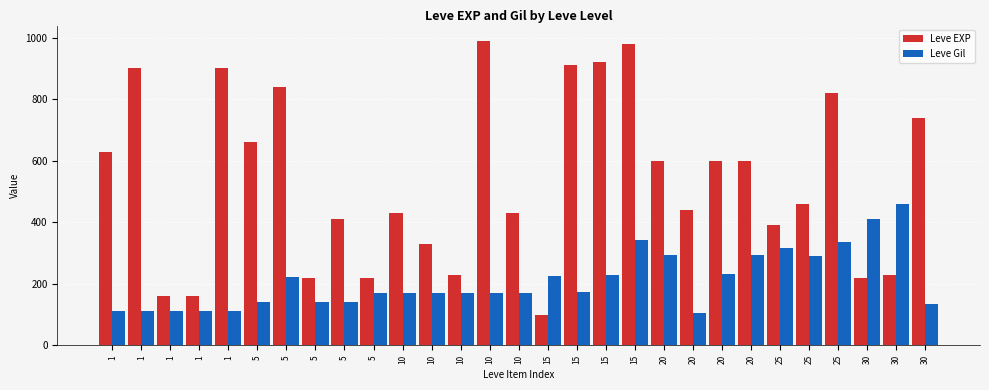

What is the value of the Leve EXP bar at the 24th from the left?

390